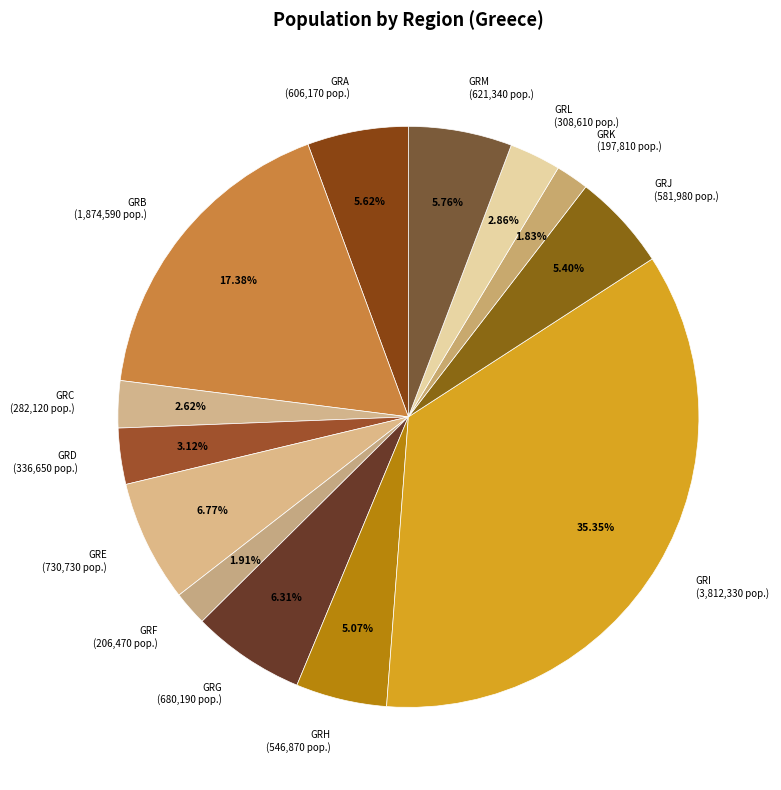

Between GRK and GRI, which is larger?

GRI